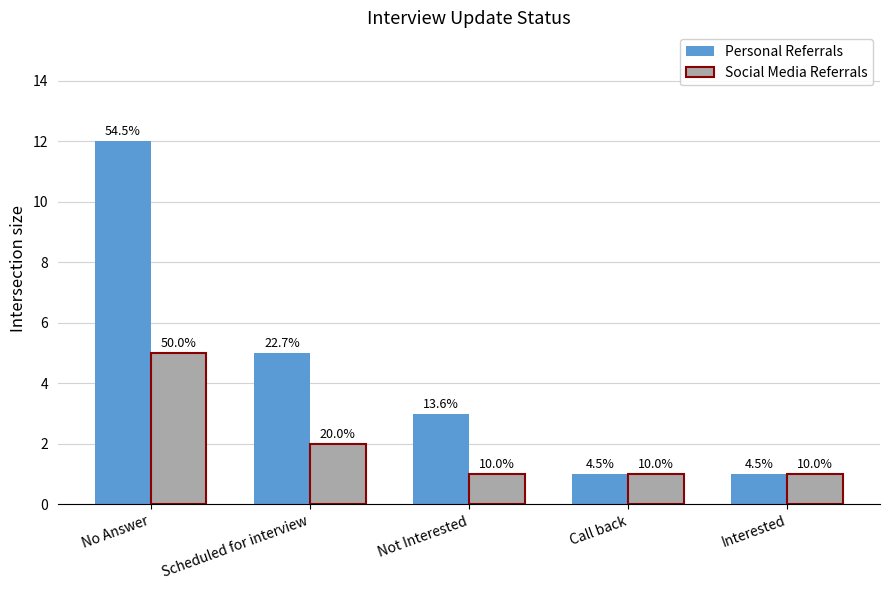

List the labels in order of Personal Referrals value, largest first.

No Answer, Scheduled for interview, Not Interested, Call back, Interested